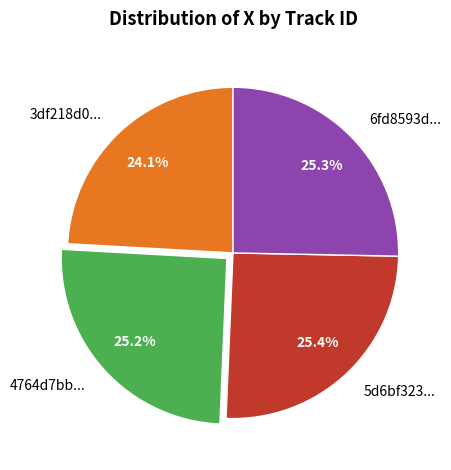

Which slice is the smallest?

3df218d0...